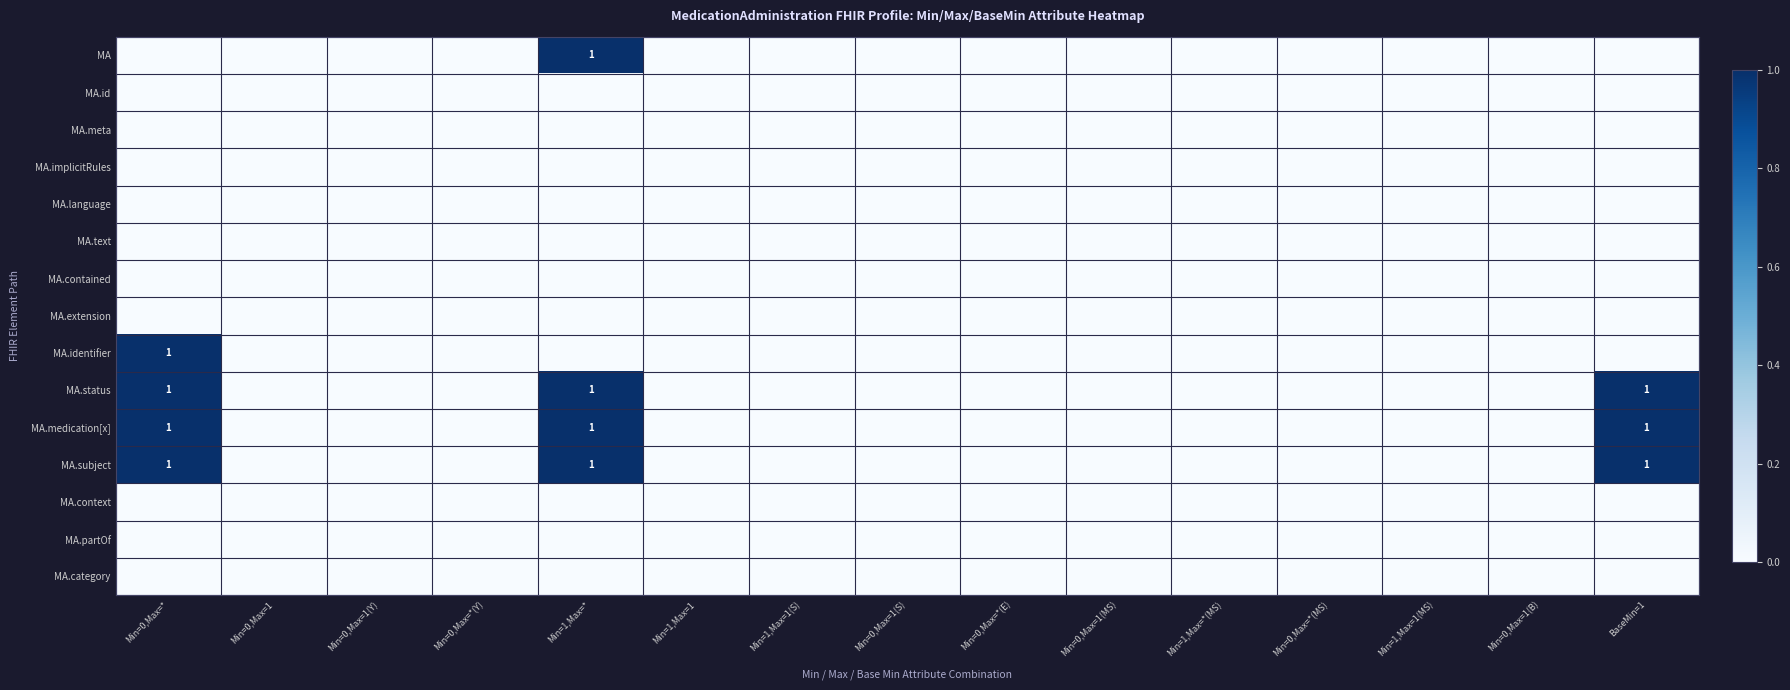

What is the sum of all MA values?

1